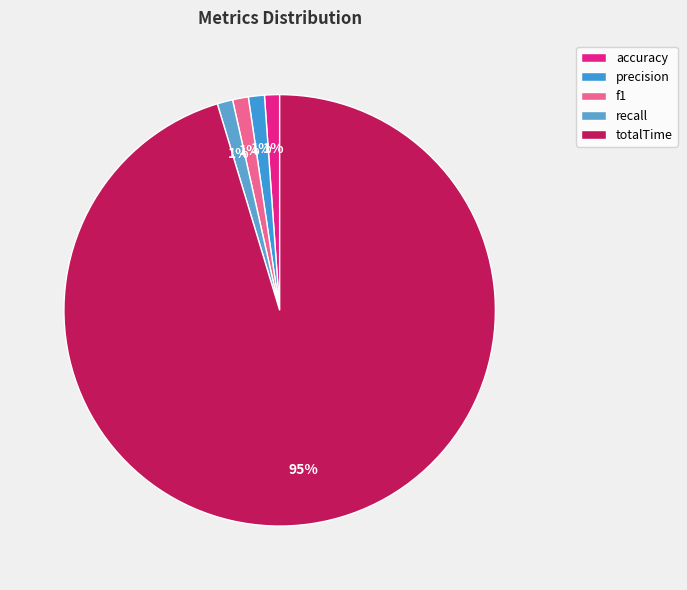

To the nearest percent, what is the combined percentage of f1 and totalTime?

97%